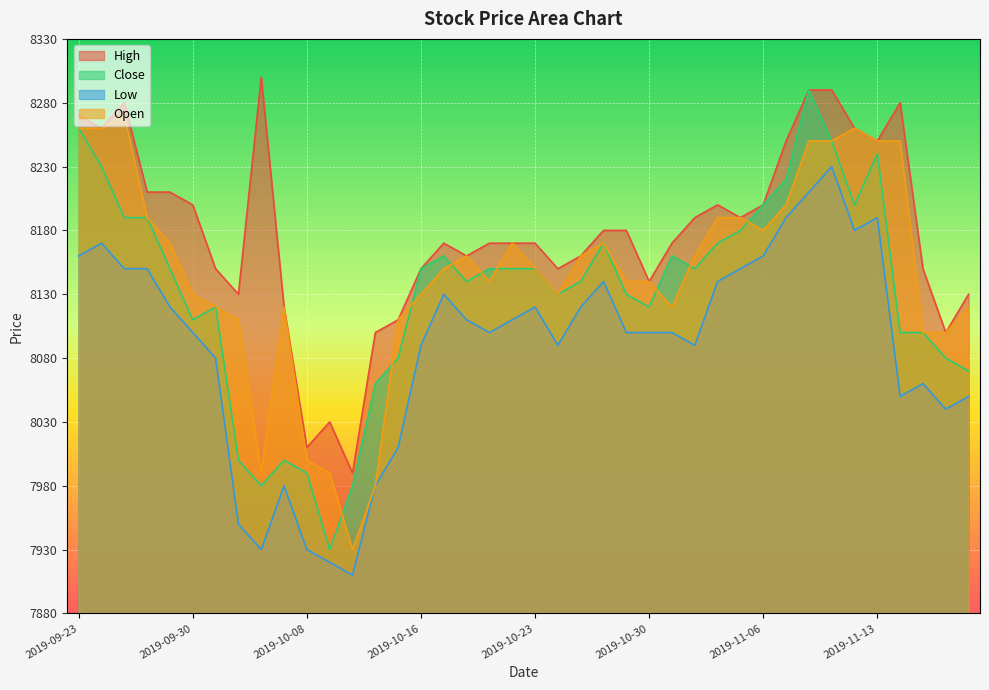

Reading left to right, extract all data points from this chart.

High: 8270	8260	8280	8210	8210	8200	8150	8130	8300	8120	8010	8030	7990	8100	8110	8150	8170	8160	8170	8170	8170	8150	8160	8180	8180	8140	8170	8190	8200	8190	8200	8250	8290	8290	8260	8250	8280	8150	8100	8130
Close: 8260	8230	8190	8190	8150	8110	8120	8000	7980	8000	7990	7930	7980	8060	8080	8150	8160	8140	8150	8150	8150	8130	8140	8170	8130	8120	8160	8150	8170	8180	8200	8220	8290	8250	8200	8240	8100	8100	8080	8070
Low: 8160	8170	8150	8150	8120	8100	8080	7950	7930	7980	7930	7920	7910	7980	8010	8090	8130	8110	8100	8110	8120	8090	8120	8140	8100	8100	8100	8090	8140	8150	8160	8190	8210	8230	8180	8190	8050	8060	8040	8050
Open: 8260	8260	8270	8190	8170	8130	8120	8110	7990	8120	8000	7990	7930	7980	8110	8130	8150	8160	8140	8170	8150	8130	8160	8170	8140	8140	8120	8160	8190	8190	8180	8200	8250	8250	8260	8250	8250	8100	8100	8120